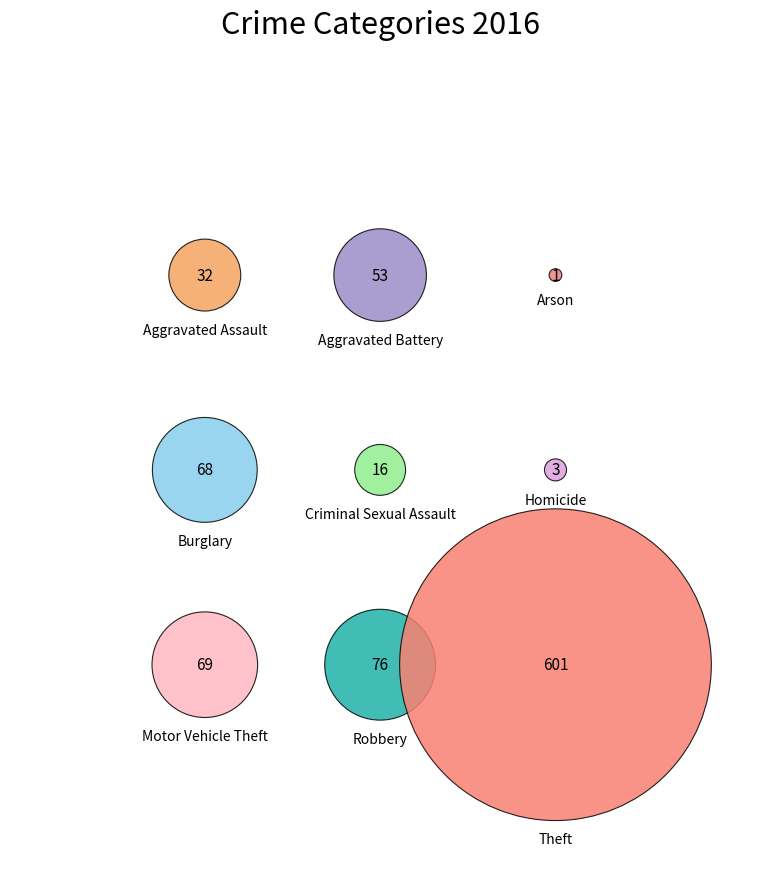

Which category has the smallest portion of the pie?

Arson